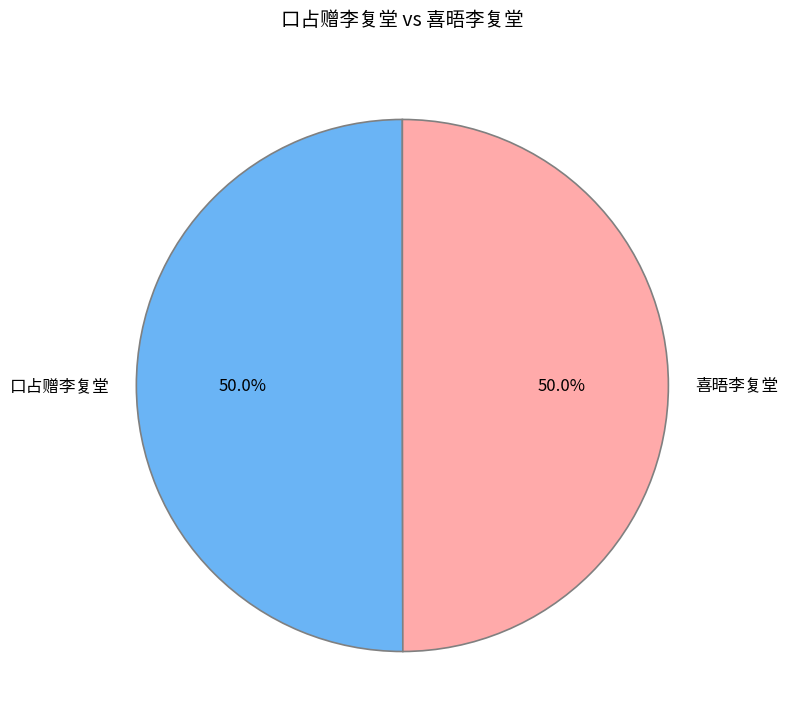

Approximately how many times larger is the value at 喜晤李复堂 compared to 口占赠李复堂?

1.0